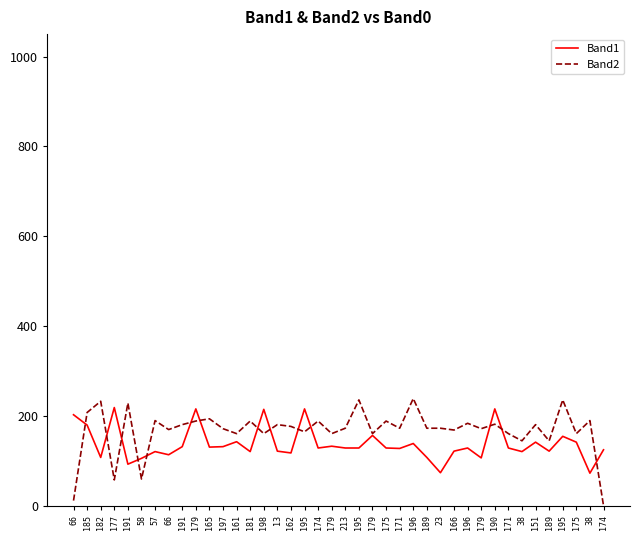

Rank the series at 174 from lowest to highest value.

Band1, Band2